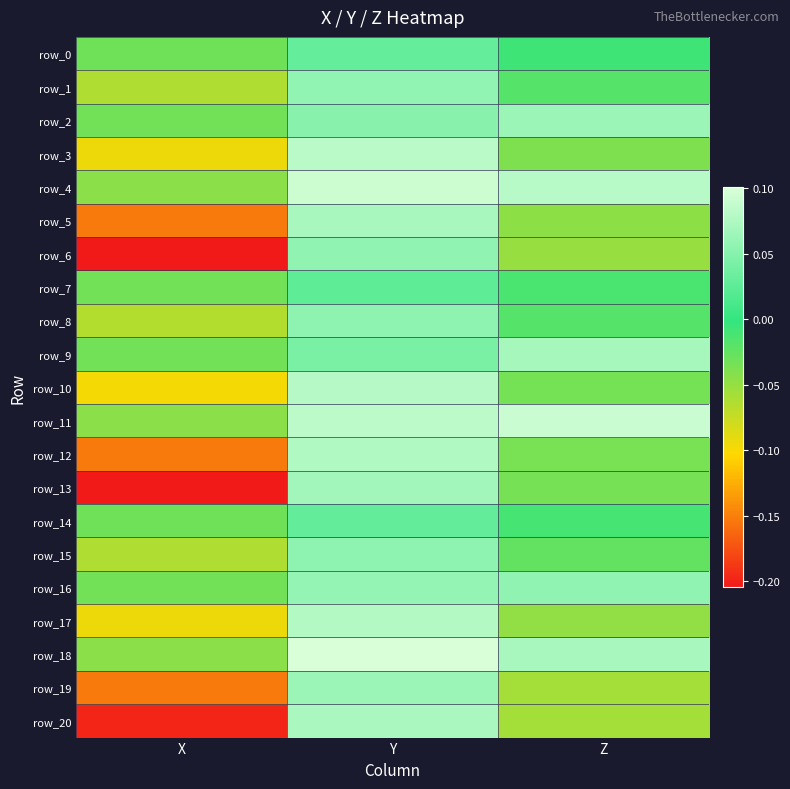

What is the sum of the row_13 values at Z and X?

-0.2